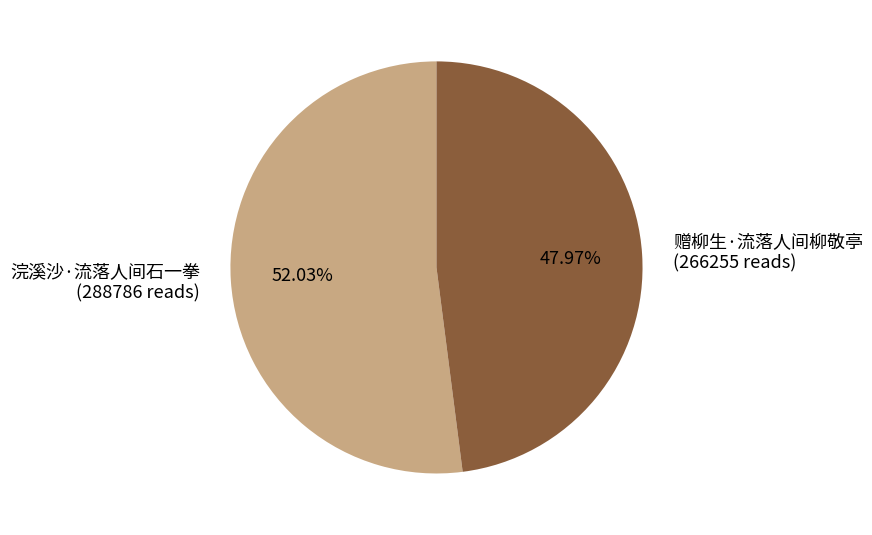

Approximately how many times larger is the value at 浣溪沙·流落人间石一拳 compared to 赠柳生·流落人间柳敬亭?

1.1